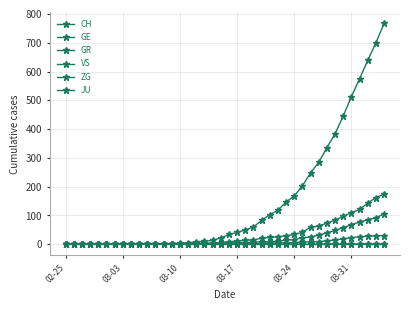

Does the chart display data point markers on the line(s)?

Yes